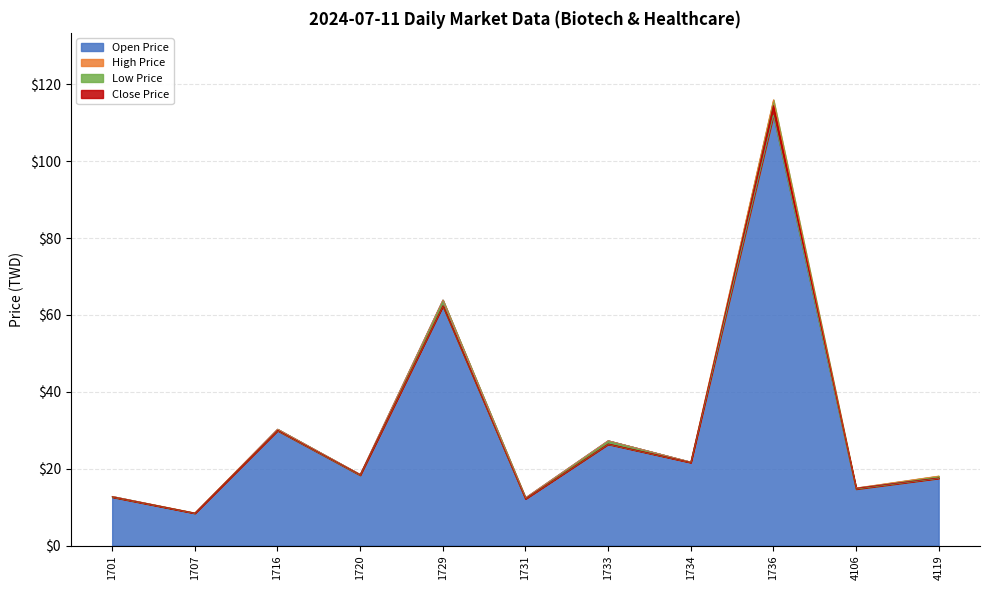

Which label corresponds to the smallest value in the chart?

1707